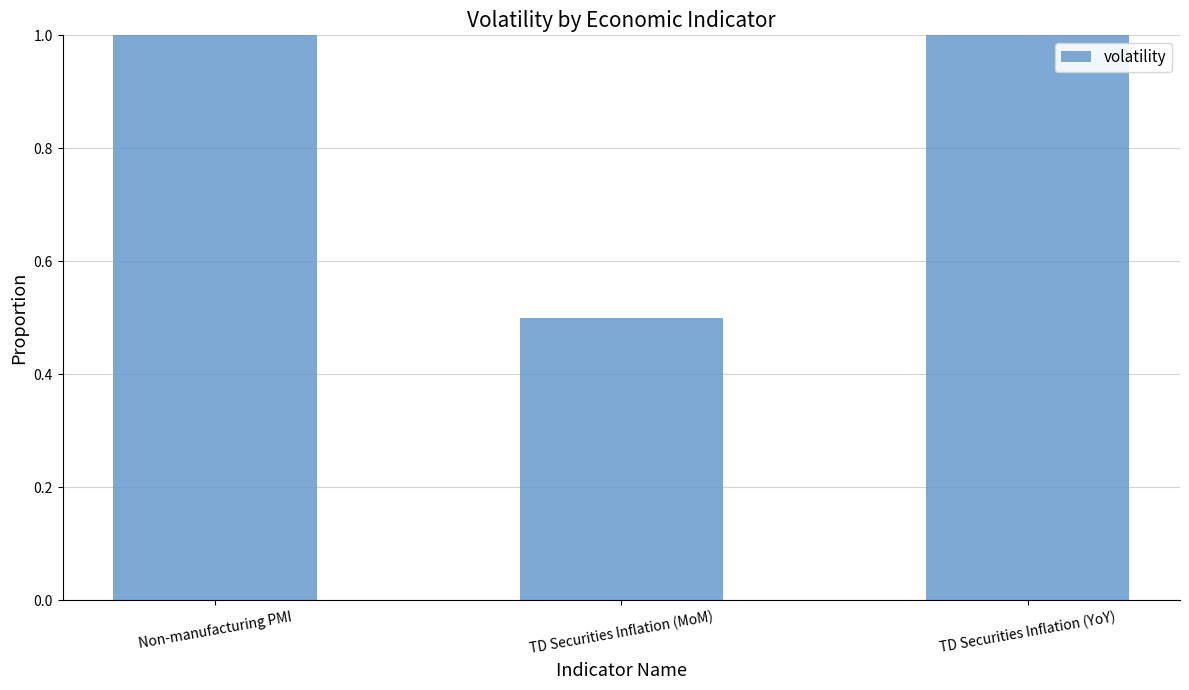

Reading left to right, transcribe all the data shown in this chart.

Non-manufacturing PMI=1.0	TD Securities Inflation (MoM)=0.5	TD Securities Inflation (YoY)=1.0